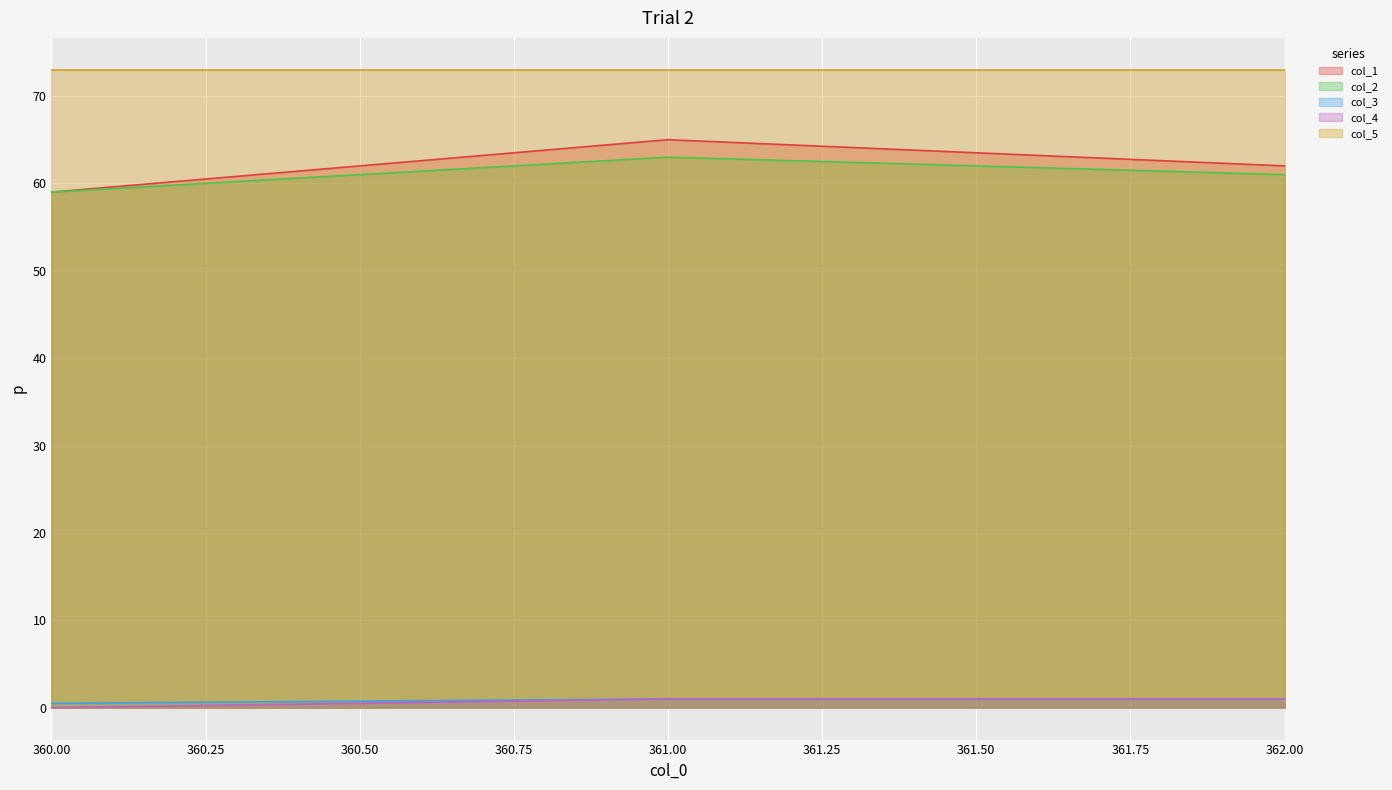

The value of col_3 at 362.00 is 1.0. True or false?

True